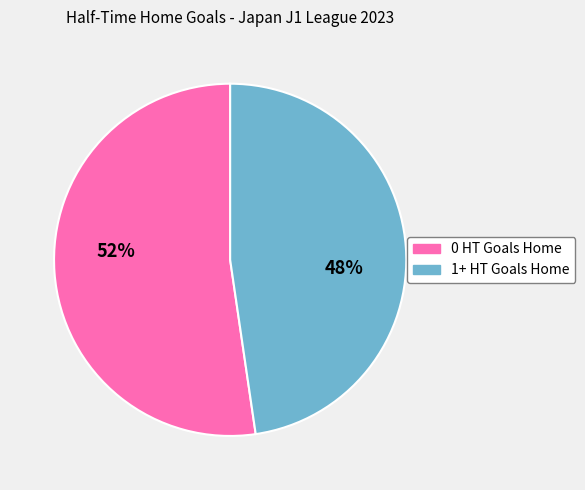

Which slice represents more than half of the pie?

0 HT Goals Home